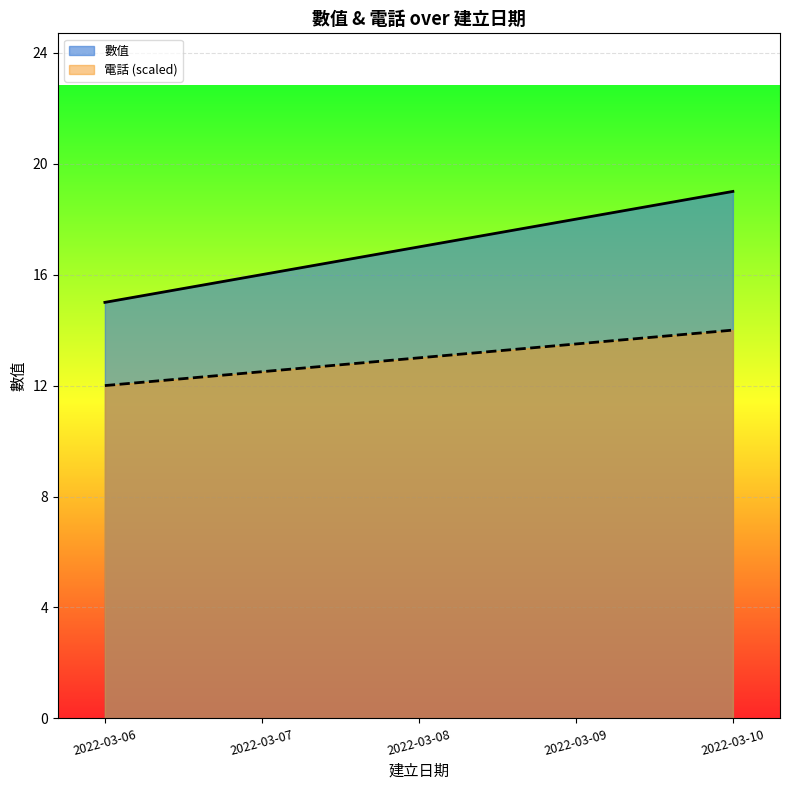

Count the number of categories in the chart.

5